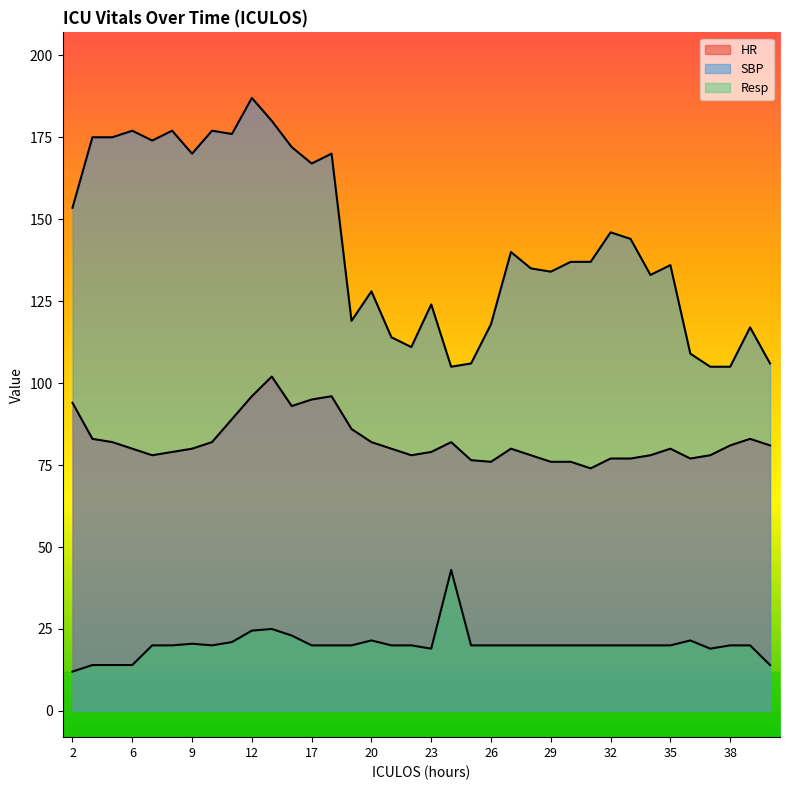

True or false: HR has a value of 78.0 at 28.

True